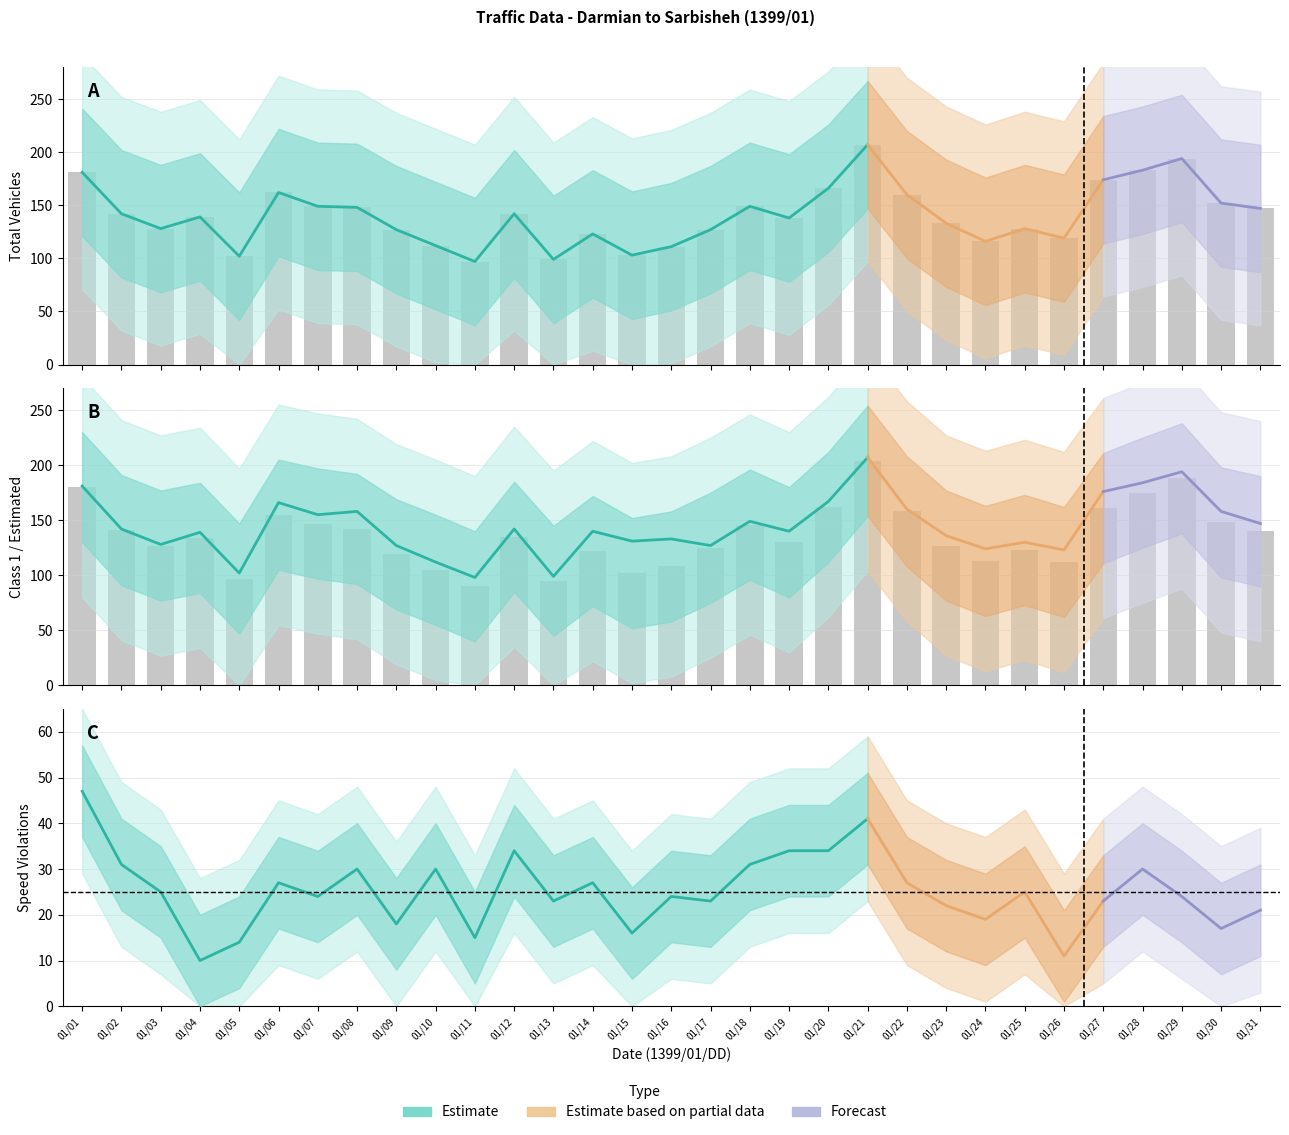

How many data points does each series have?

31